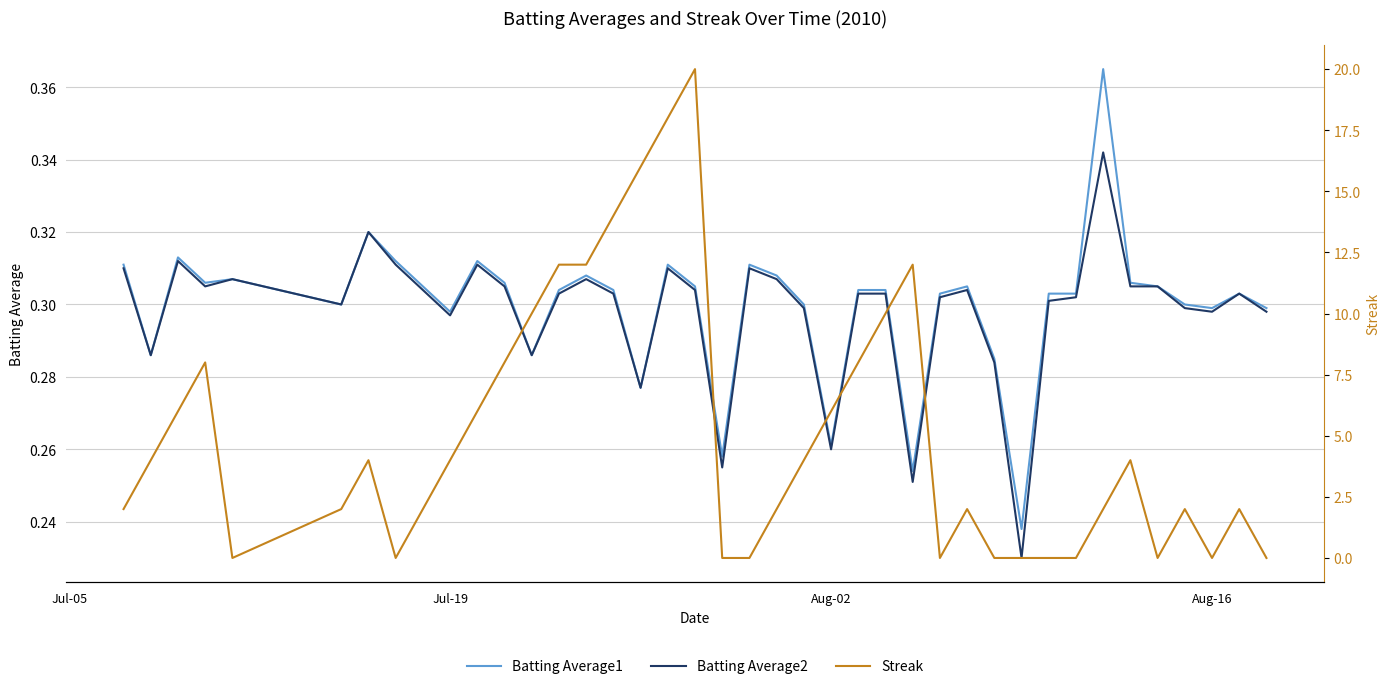

True or false: Streak and Batting Average2 intersect in this chart.

True